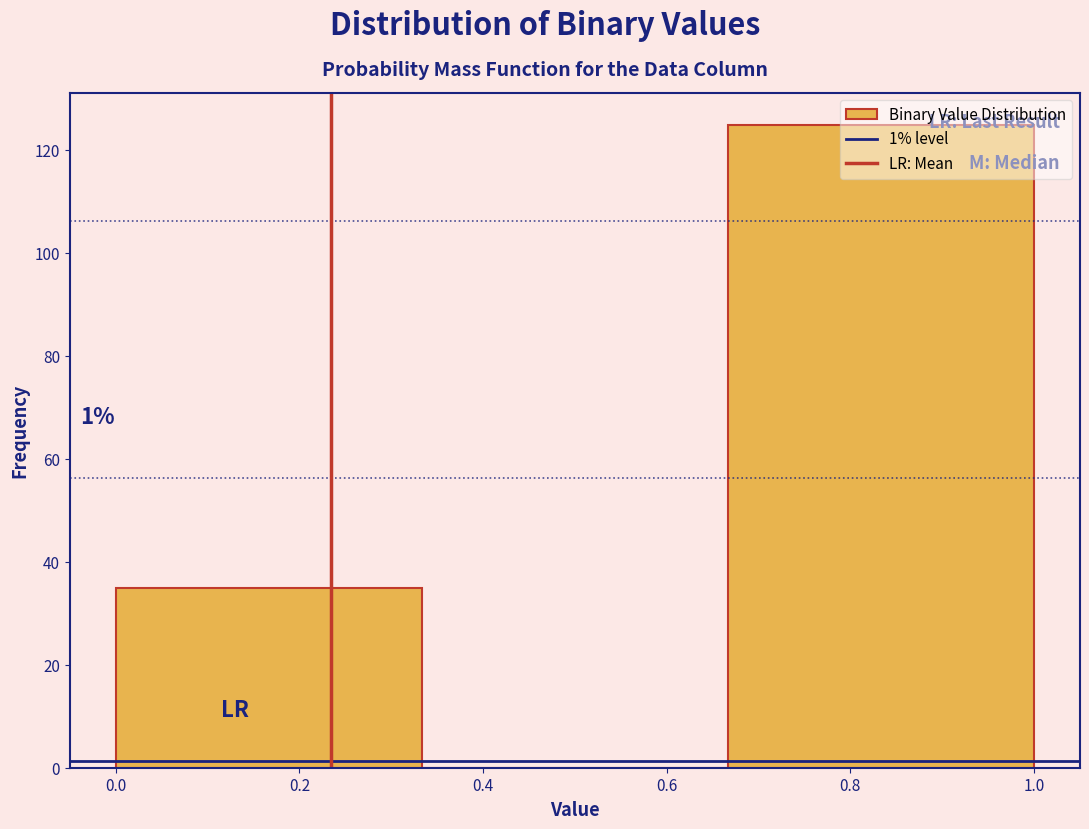

Which range on the x-axis has the tallest bar?

0.66 to 1.00